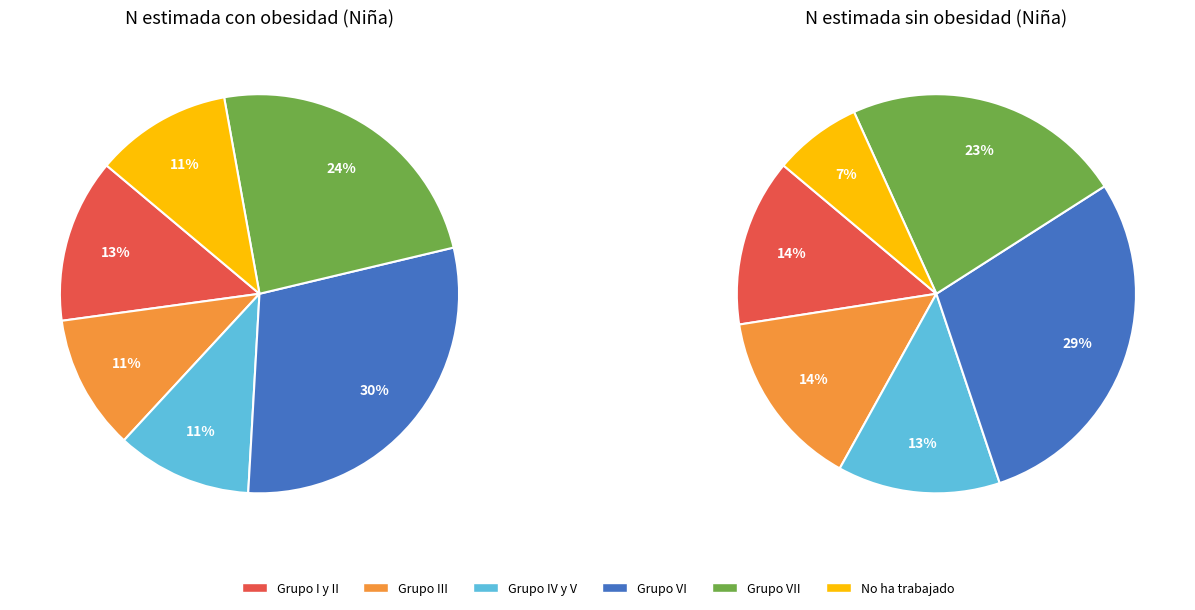

To the nearest percent, what is the difference between the No ha trabajado and Grupo III slice percentages?

7%